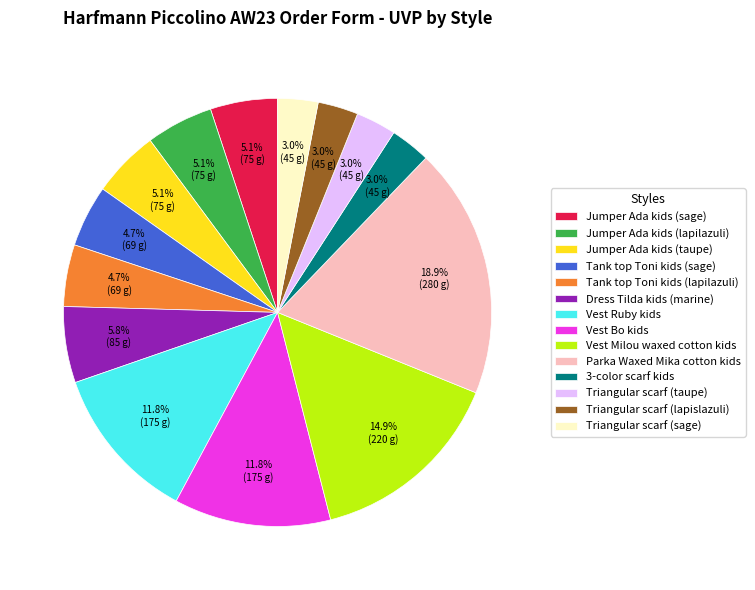

To the nearest percent, what is the difference between the Jumper Ada kids (taupe) and Vest Bo kids slice percentages?

7%